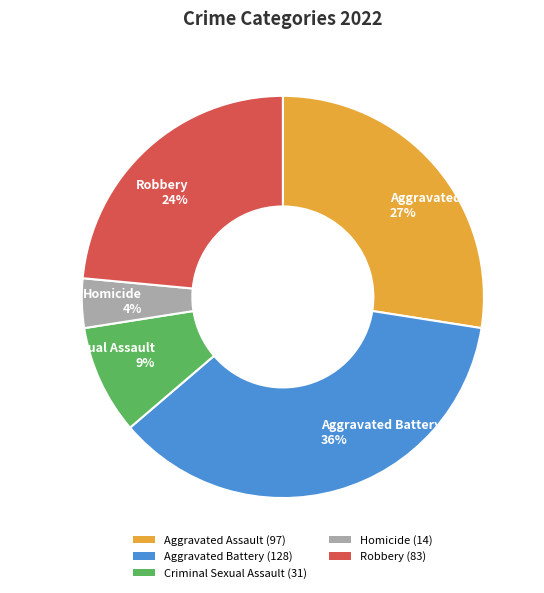

Is there a majority slice in this chart?

No